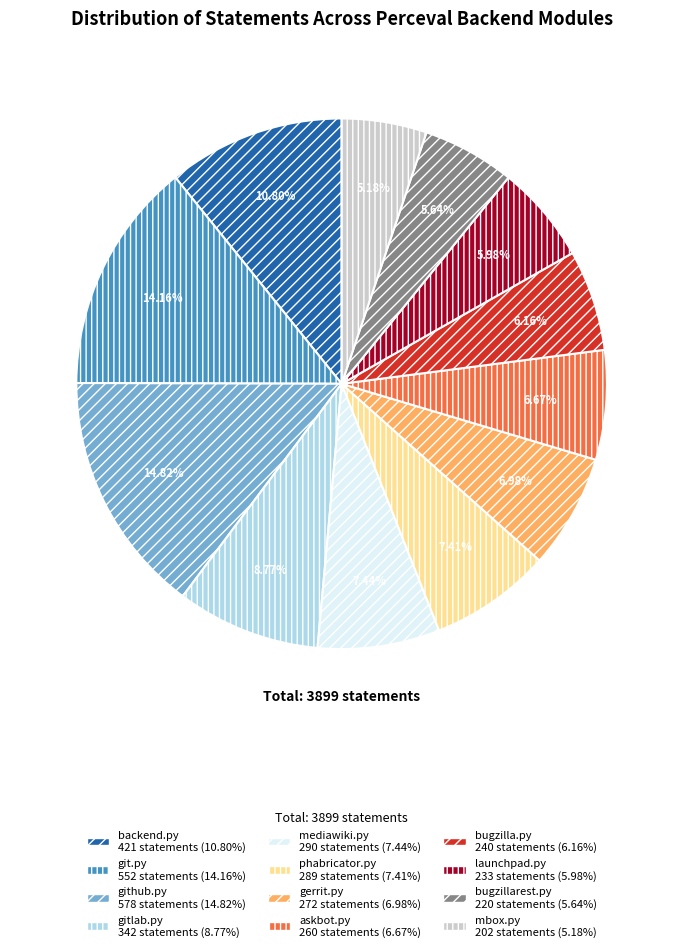

Which slice is the largest?

github.py